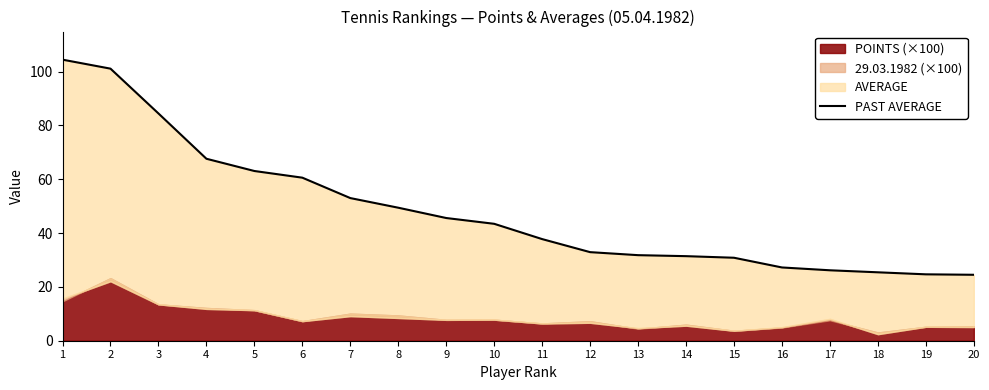

What is the change in value from 4 to 18?

-42.2